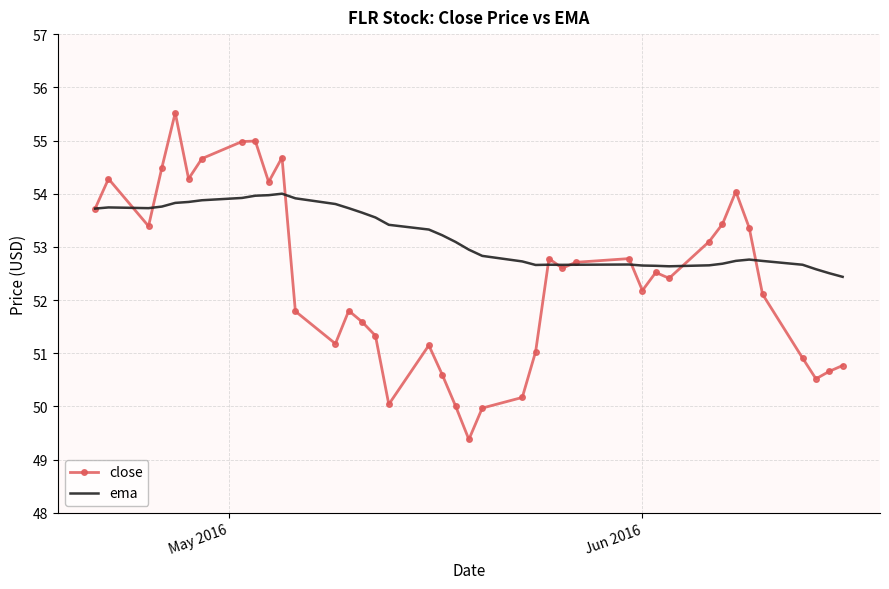

Which series ends up on top after the final intersection of close and ema?

ema